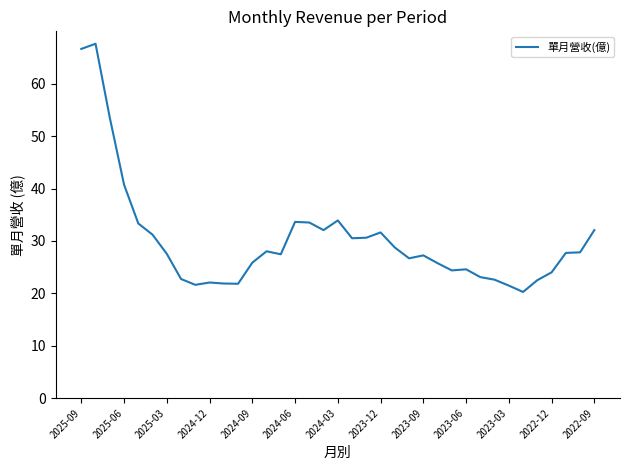

What is the difference between the maximum and minimum values?

47.4